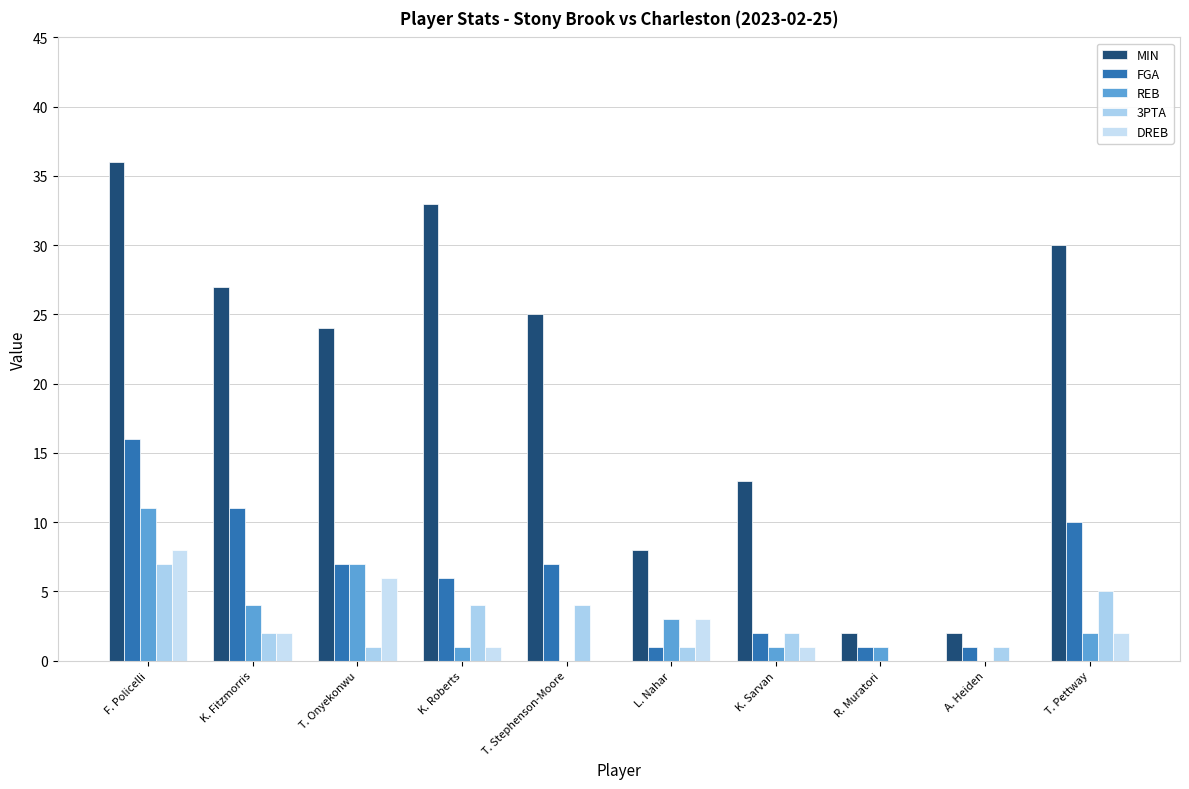

Rank the categories by FGA value from lowest to highest.

L. Nahar, R. Muratori, A. Heiden, K. Sarvan, K. Roberts, T. Onyekonwu, T. Stephenson-Moore, T. Pettway, K. Fitzmorris, F. Policelli